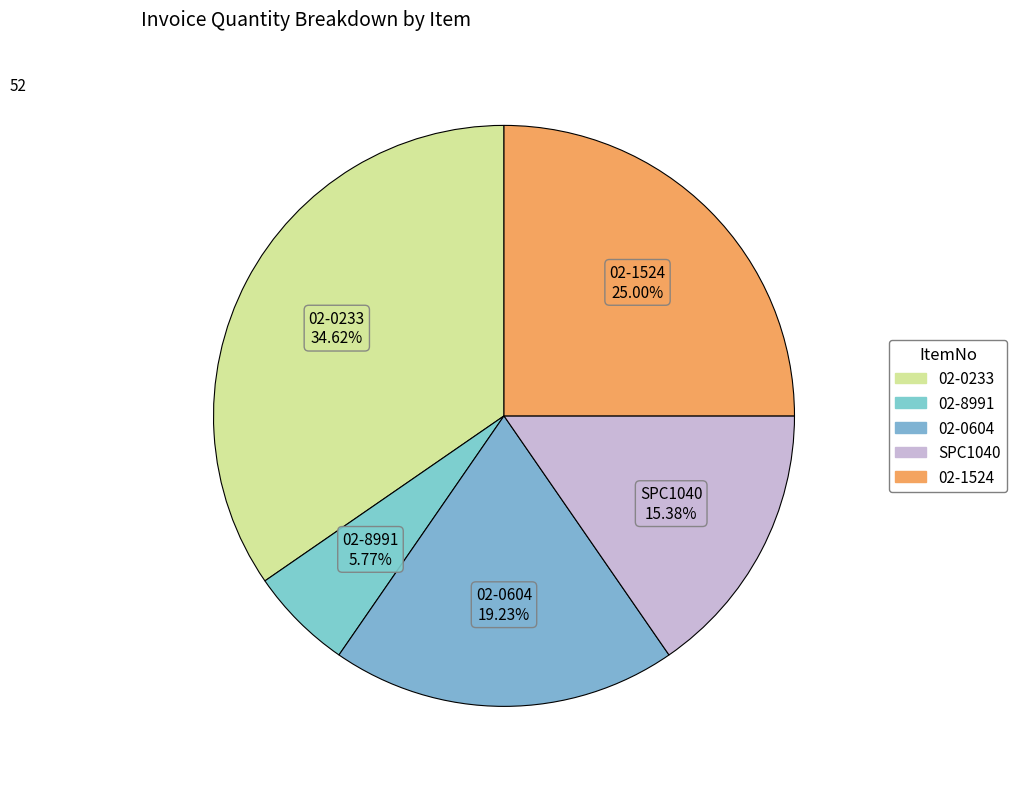

How many segments does this pie chart have?

5